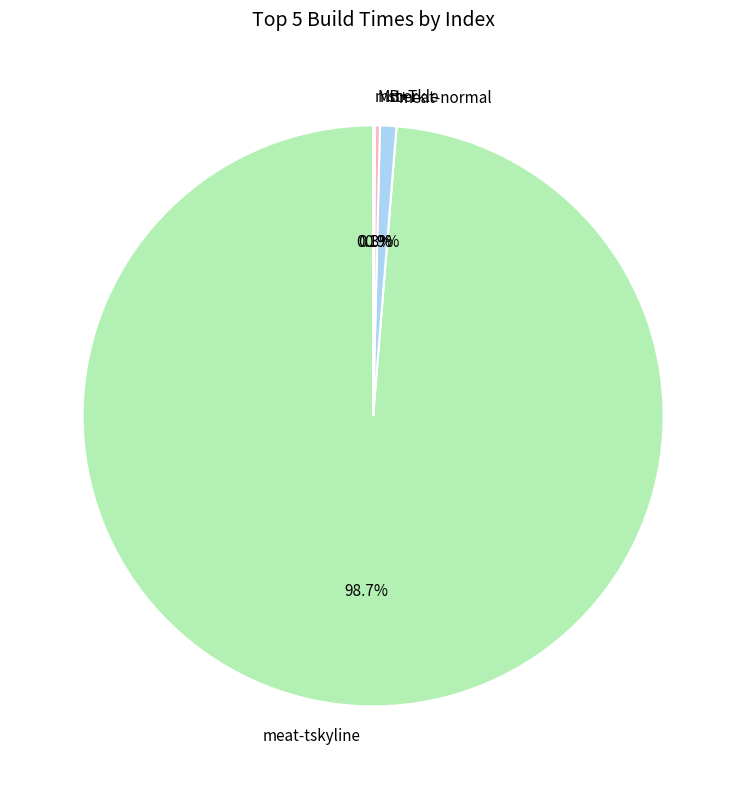

Does any single category account for the majority?

Yes